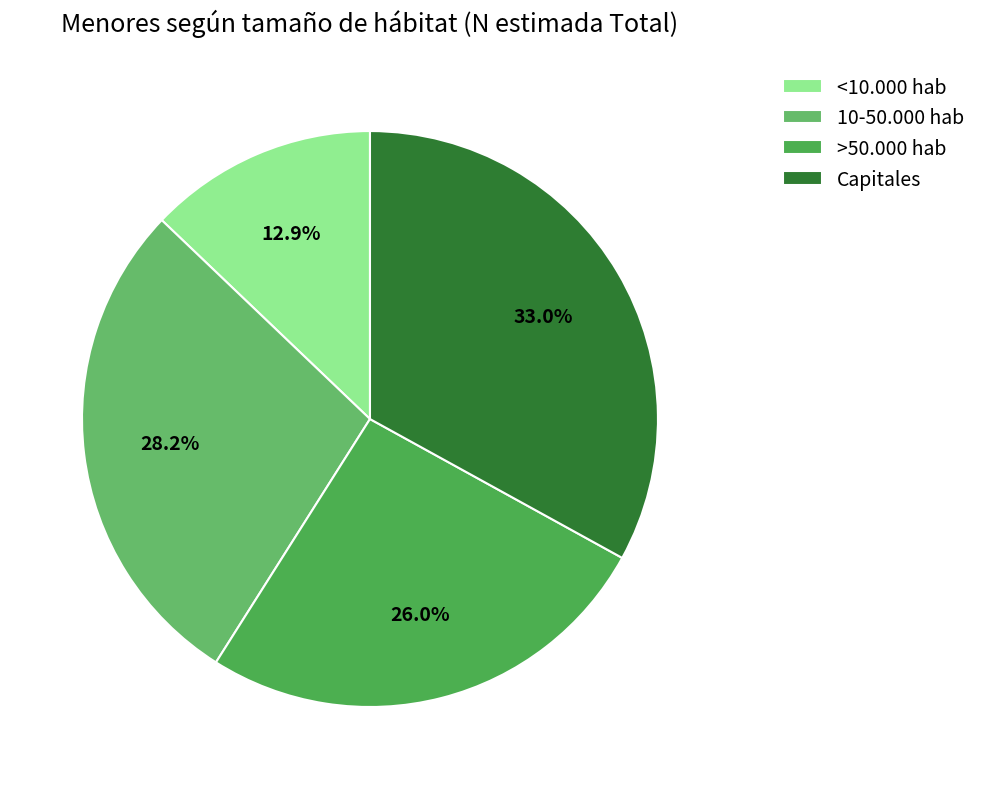

How many slices are in this pie chart?

4